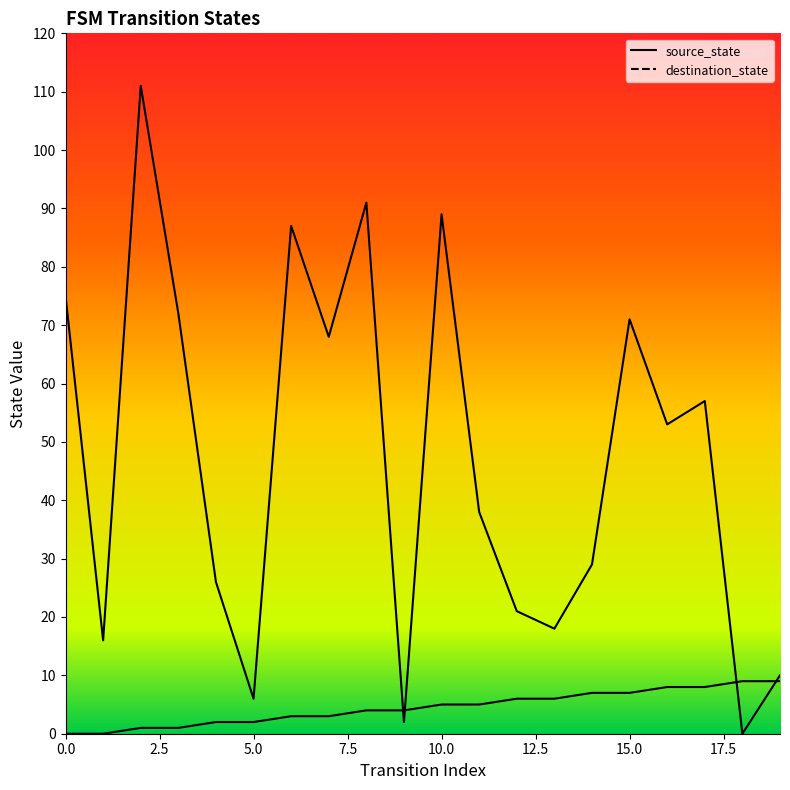

Rank the series by their maximum value, from highest to lowest.

destination_state, source_state